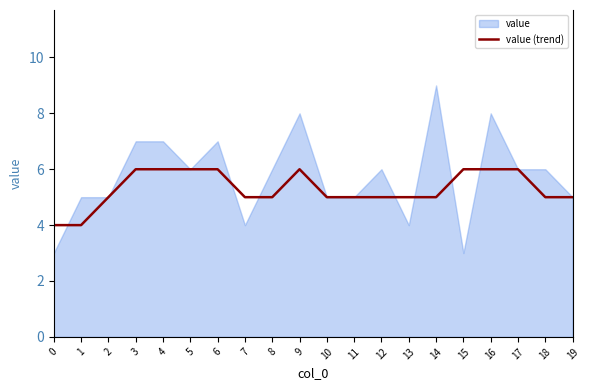

The value (trend) series shows 6 at 6. True or false?

True